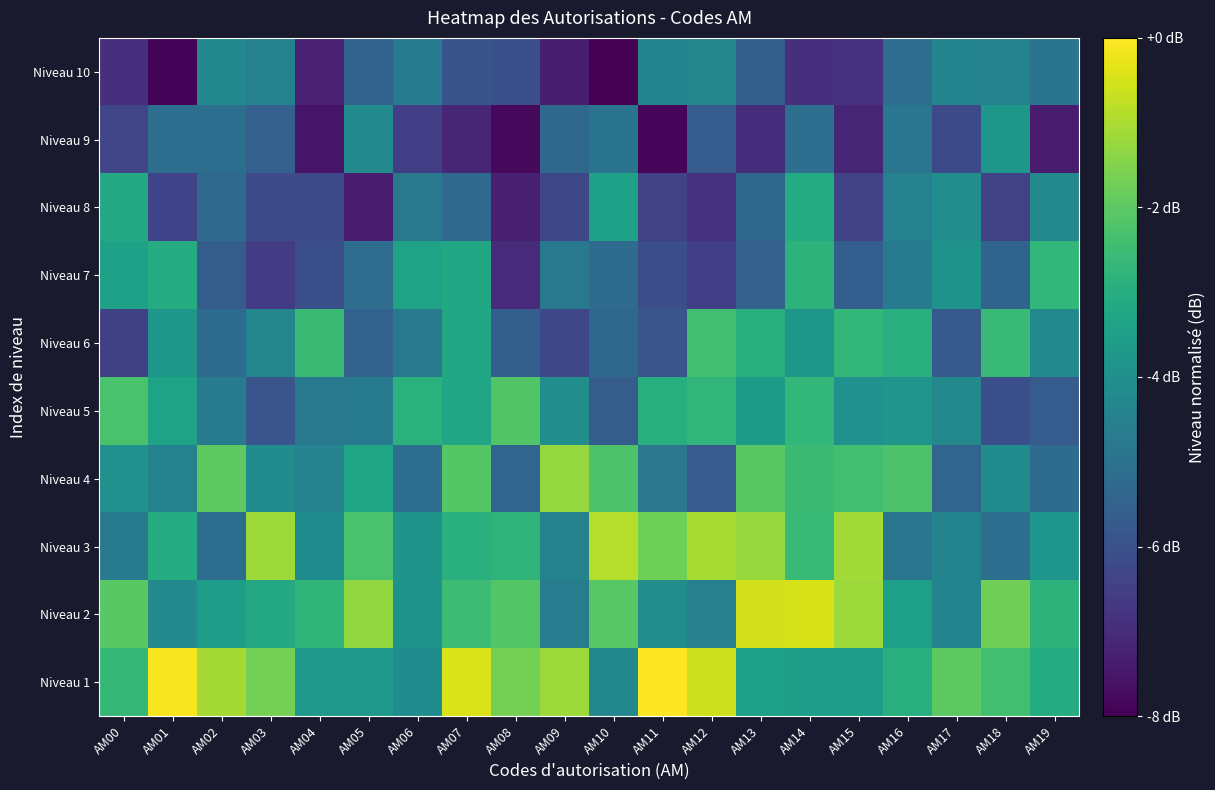

At how many categories does at least one series exceed -1?

7